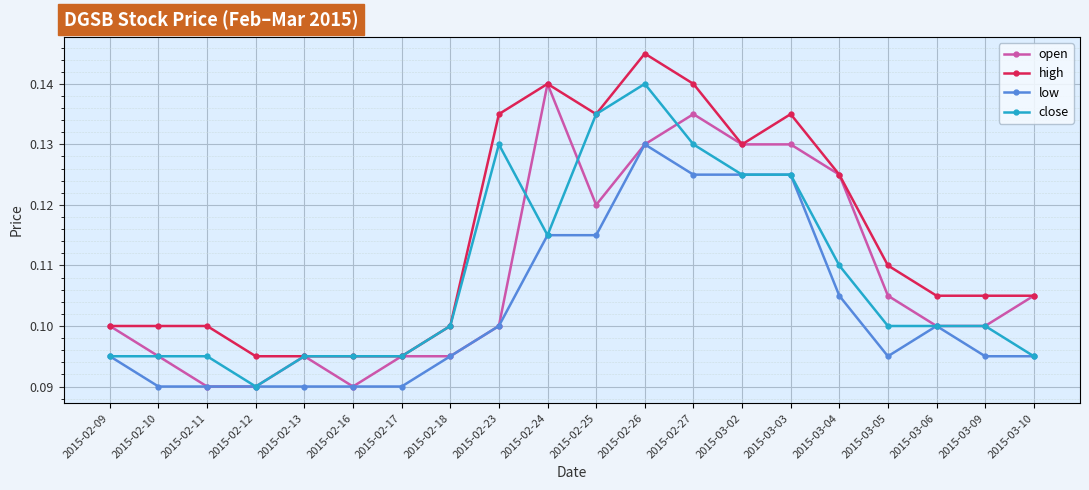

What is the label of the 15th point from the left?

2015-03-03